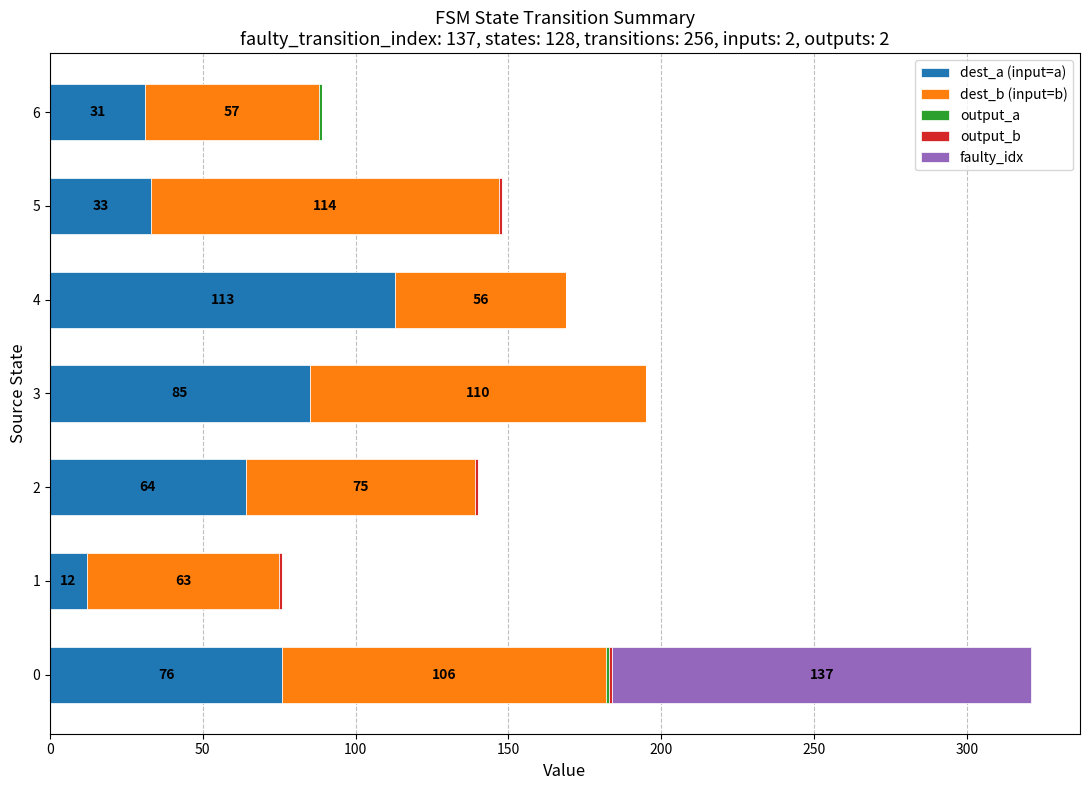

What is the value of the dest_a (input=a) bar at the 4th from the left?

85